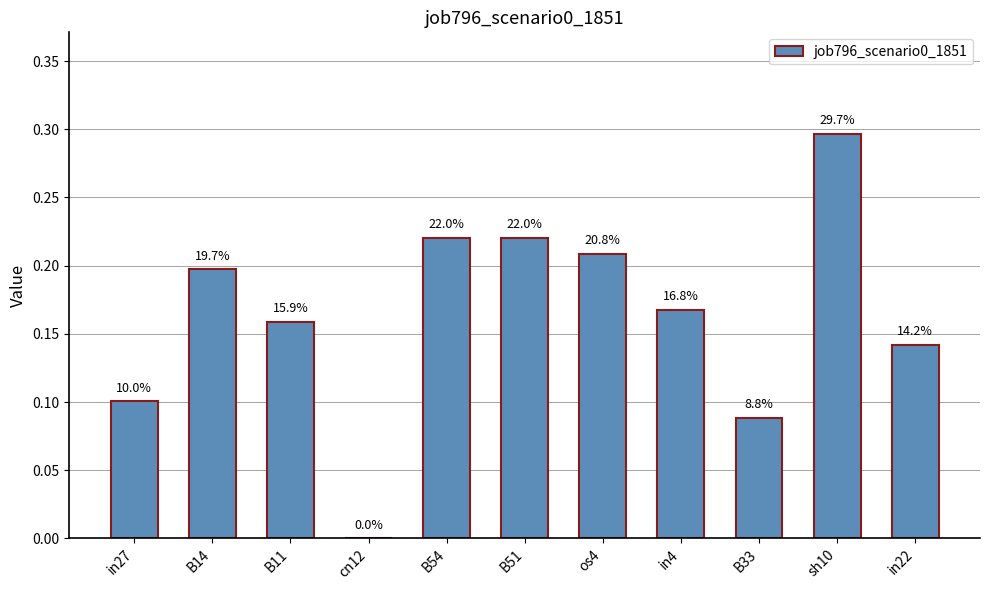

Are the bars horizontal?

No